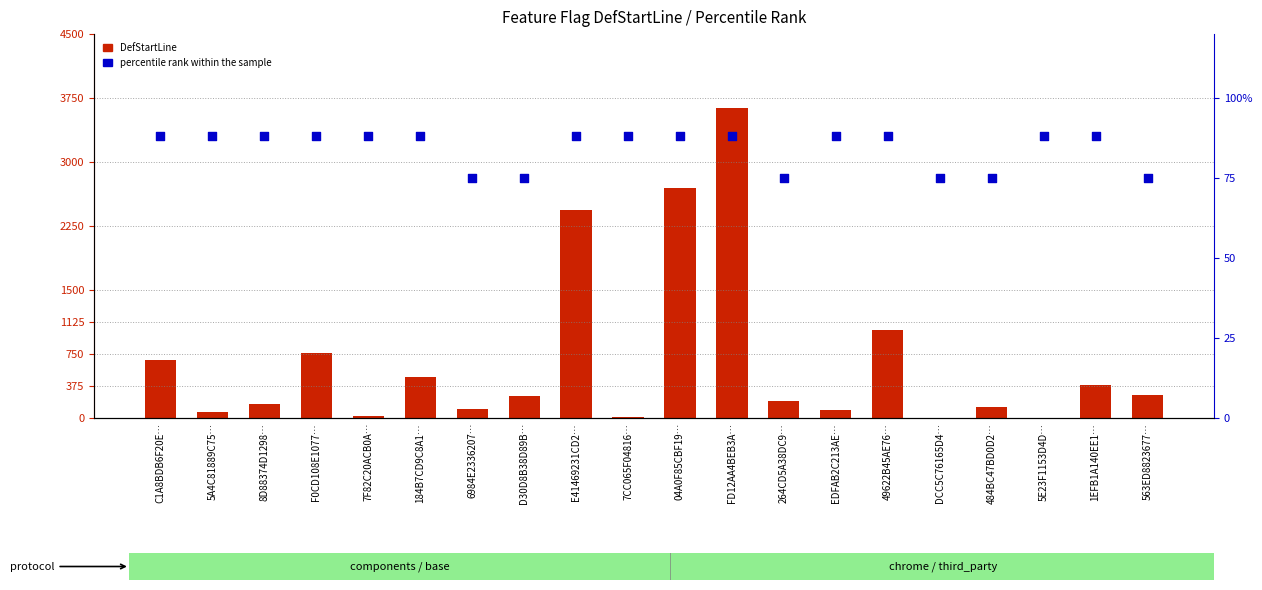

At which category is the sum across all series the highest?

FD12AA4BEB3A…